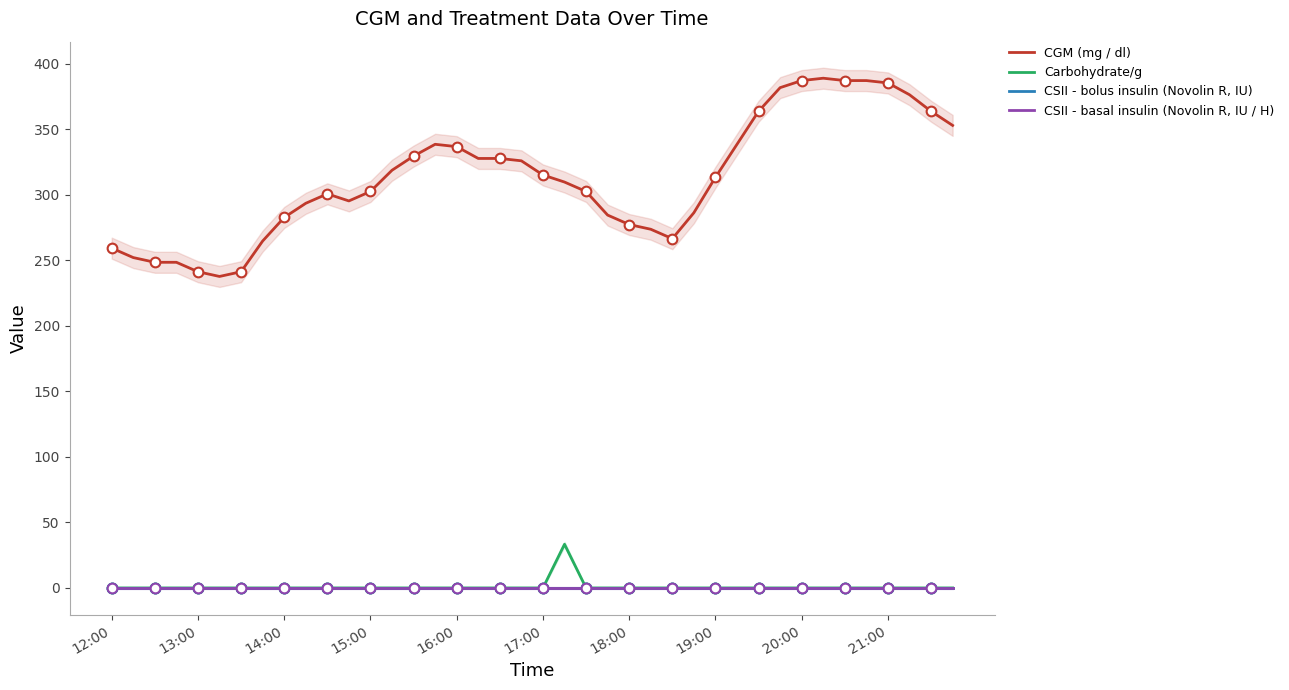

True or false: Carbohydrate/g and CGM (mg / dl) intersect in this chart.

False